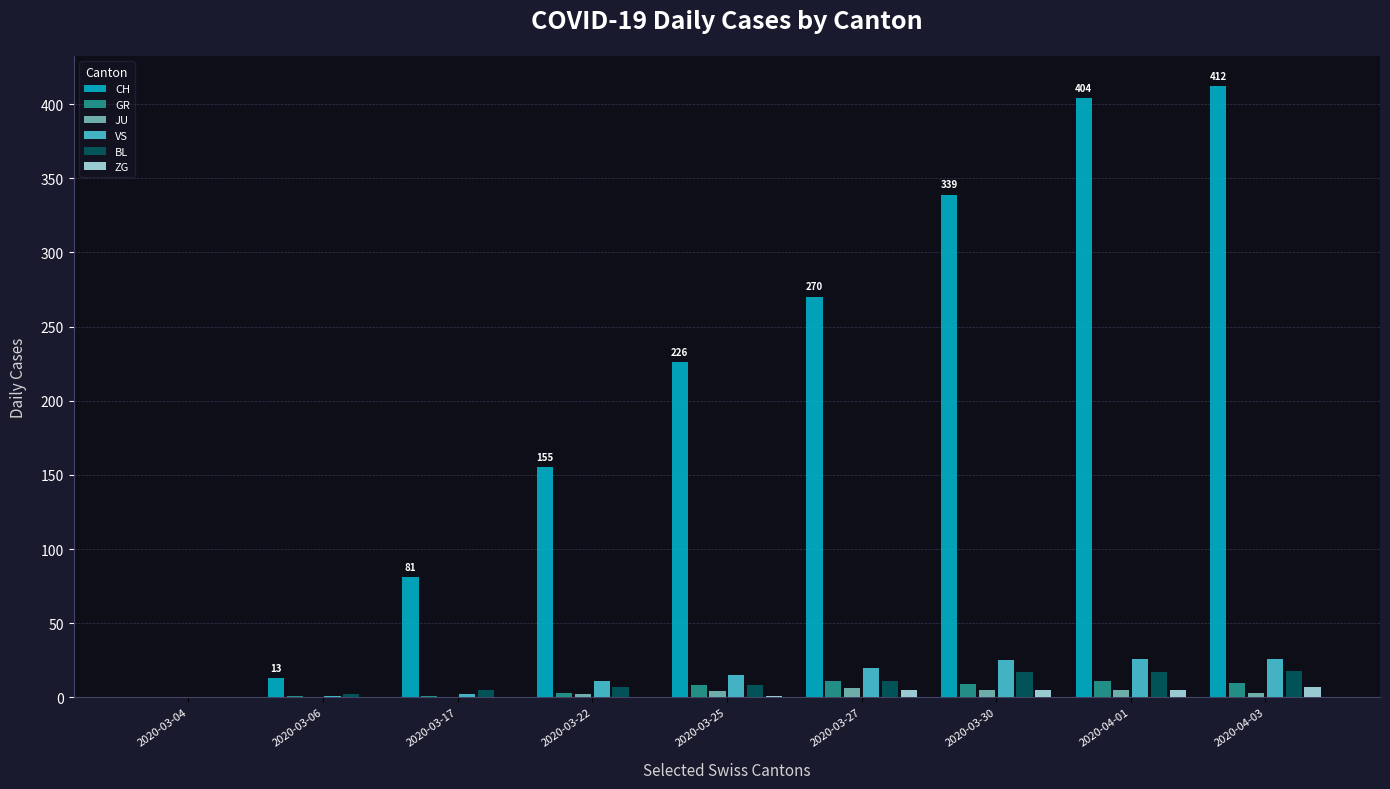

Is the value of JU at 2020-03-04 greater than the value of VS at 2020-04-01?

No